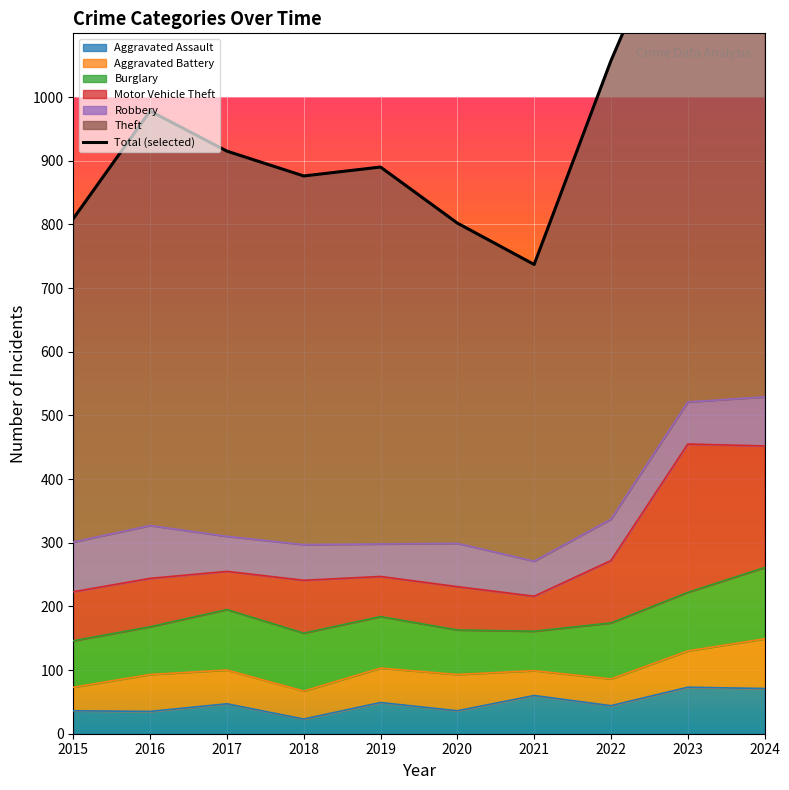

At which label is the value closest to 1068?

2022